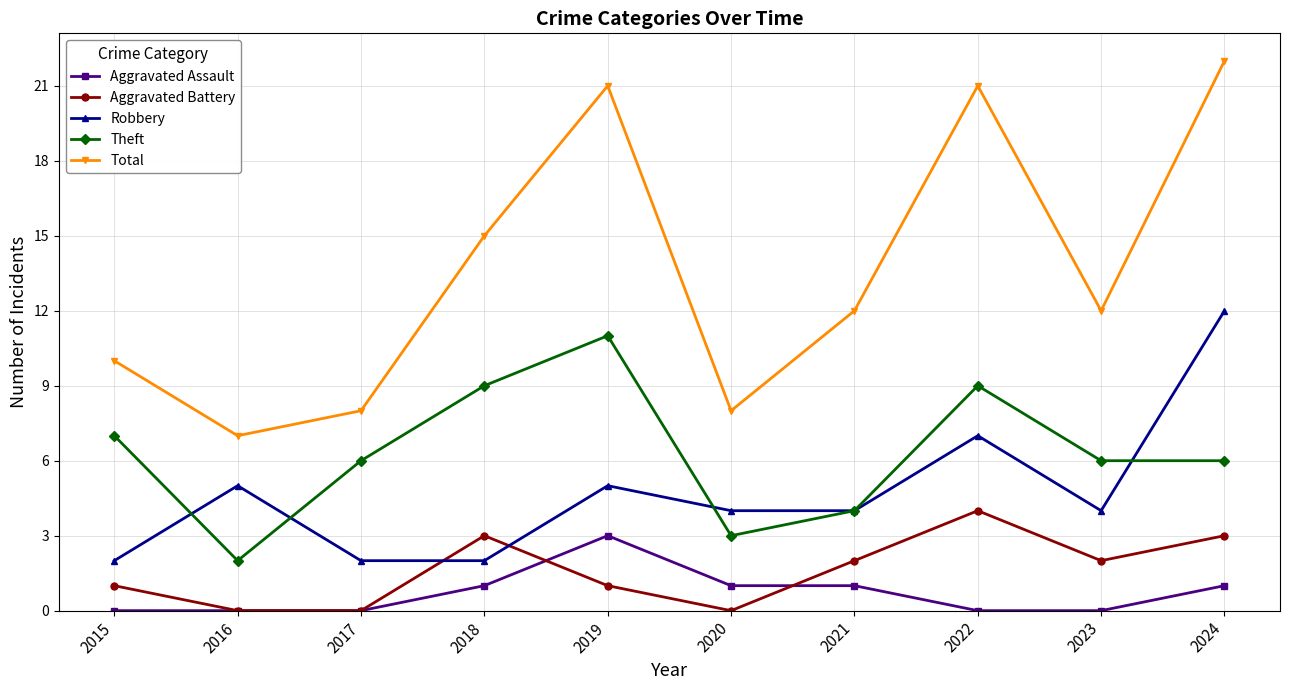

Reading left to right, extract all data points from this chart.

Aggravated Assault: 0	0	0	1	3	1	1	0	0	1
Aggravated Battery: 1	0	0	3	1	0	2	4	2	3
Robbery: 2	5	2	2	5	4	4	7	4	12
Theft: 7	2	6	9	11	3	4	9	6	6
Total: 10	7	8	15	21	8	12	21	12	22